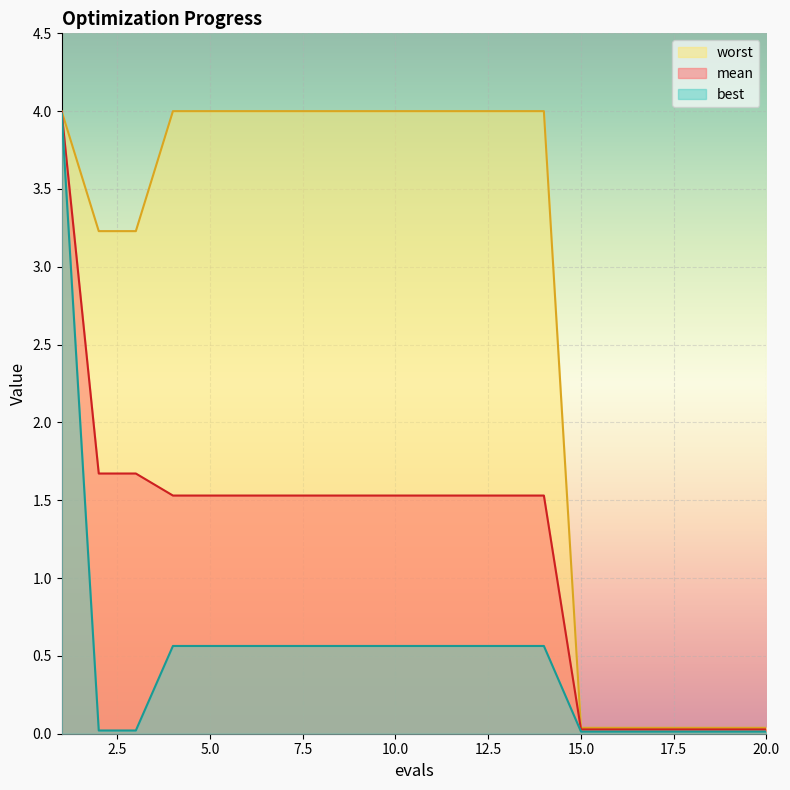

At 10.0, list the series in order from smallest to largest.

best, mean, worst